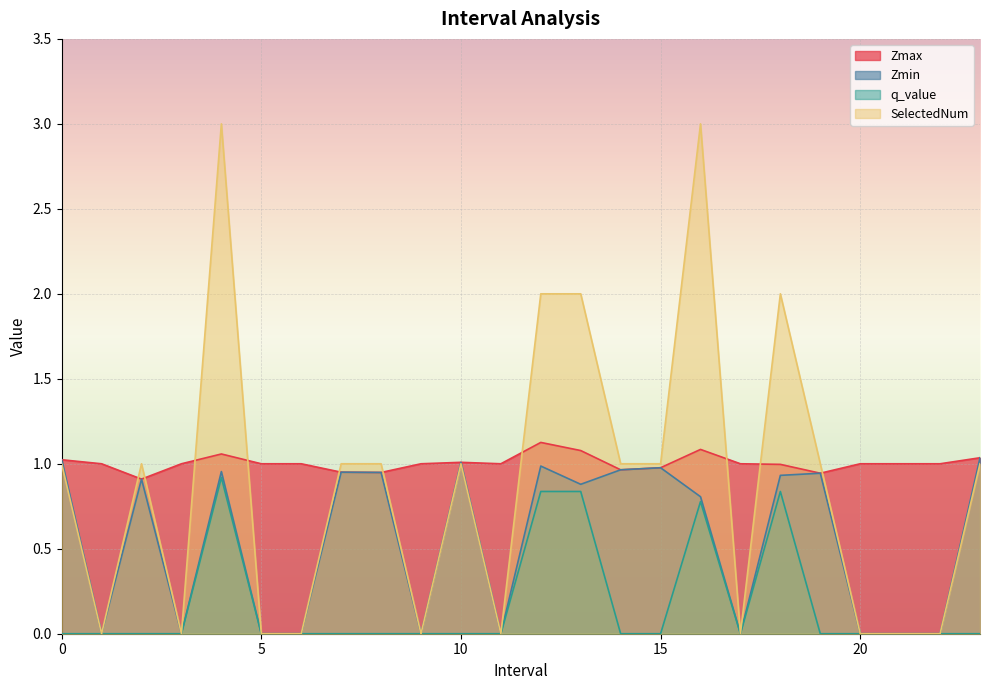

What is the spread (max minus min) of values at 5.0?

1.0